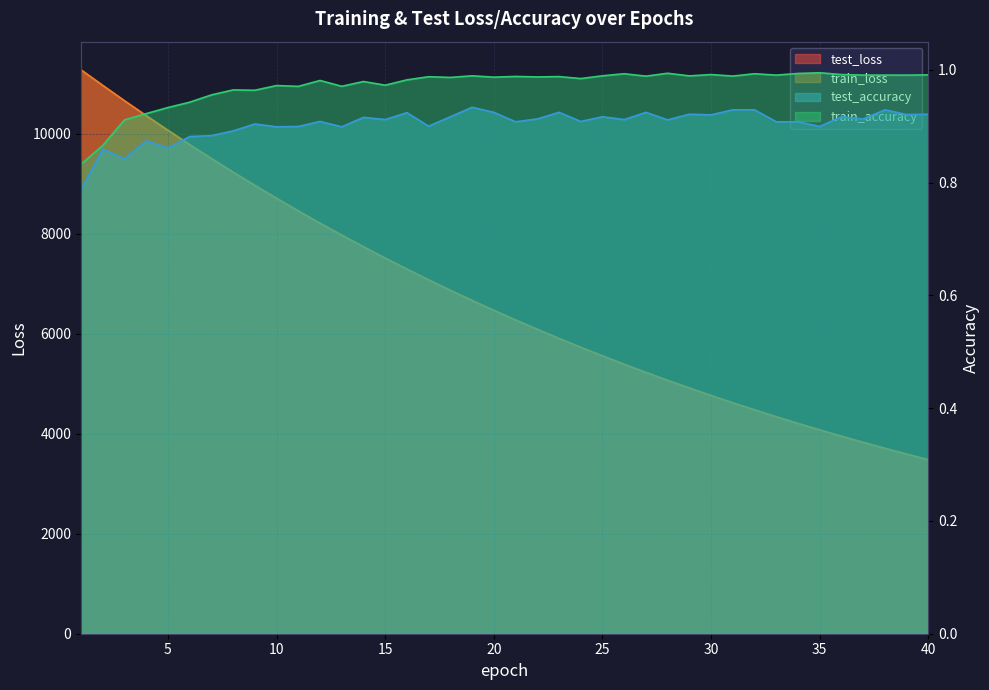

How many lines are shown in the chart?

4